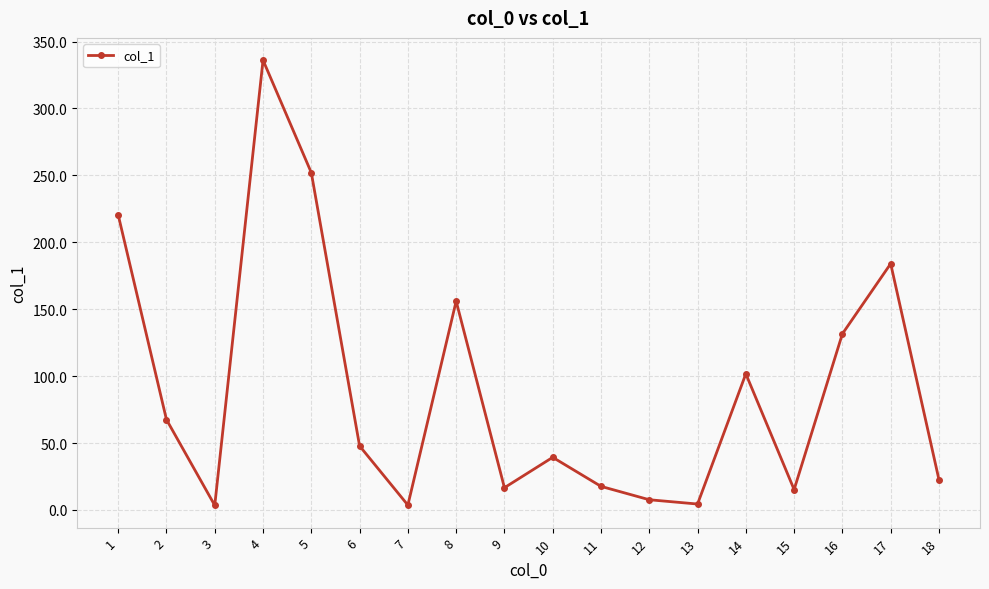

How many data points does each series have?

18